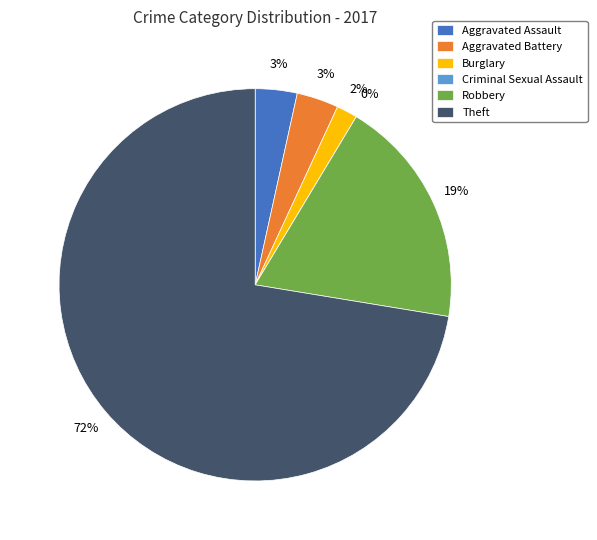

What is the majority slice?

Theft